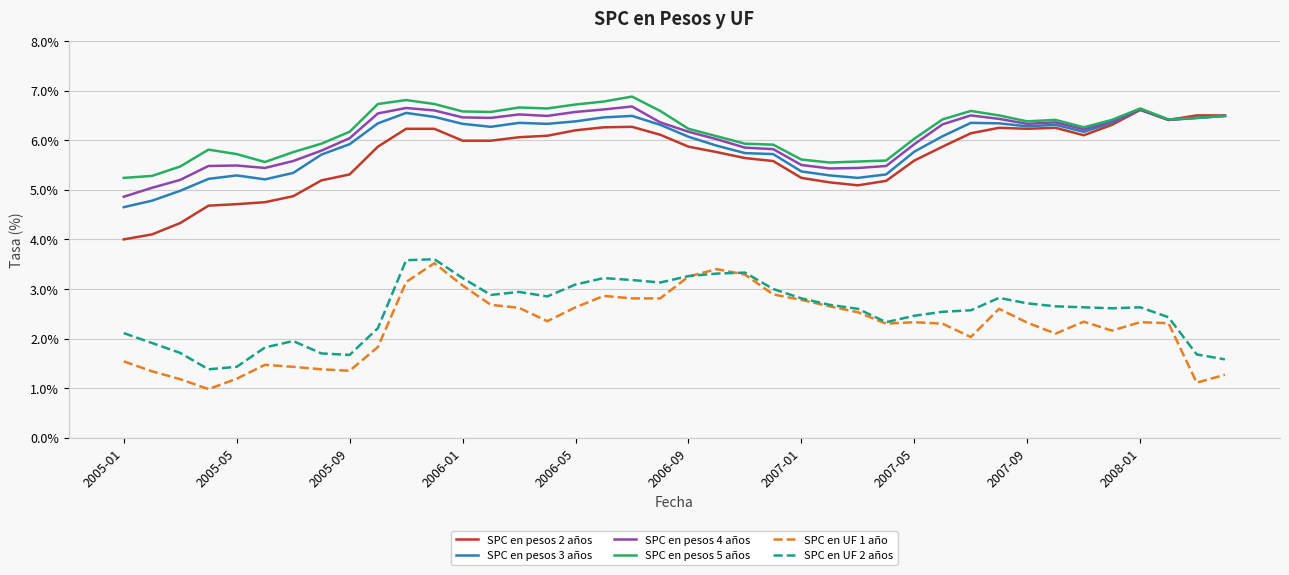

What is the maximum value shown in the chart?

6.9